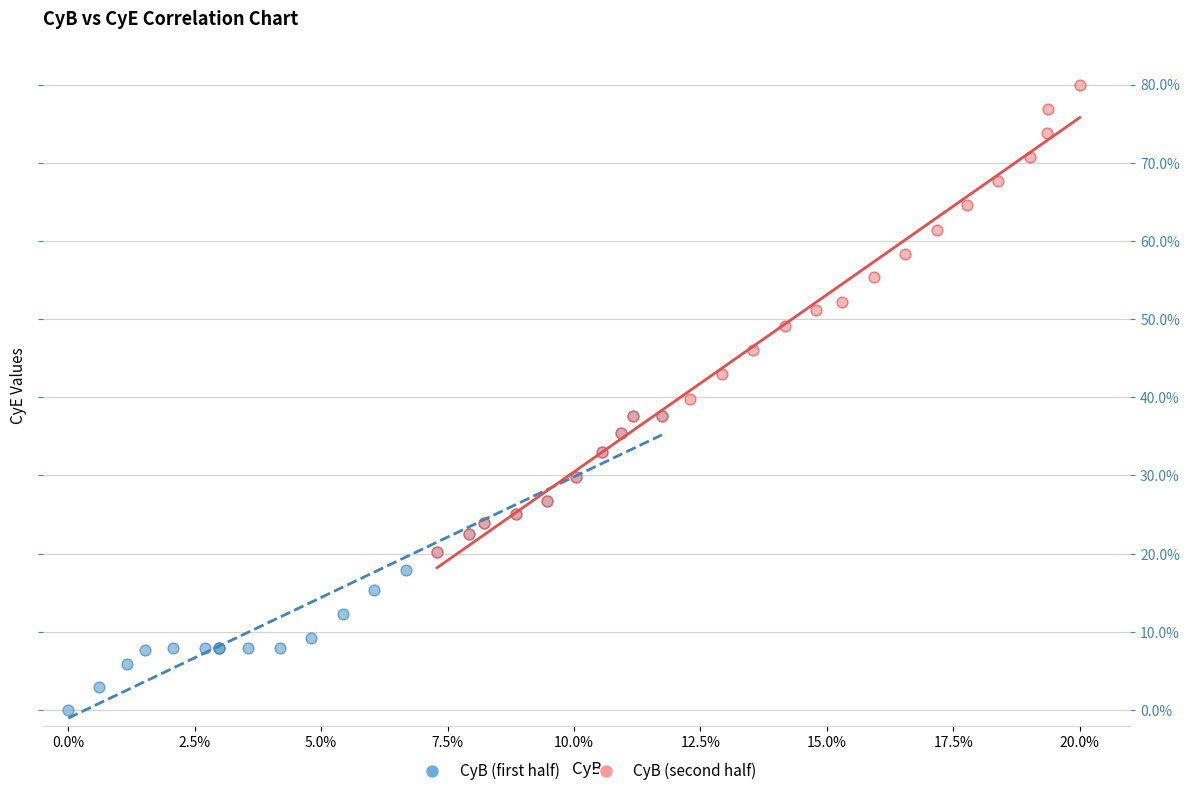

Which series reaches the minimum Y coordinate?

CyB (first half)